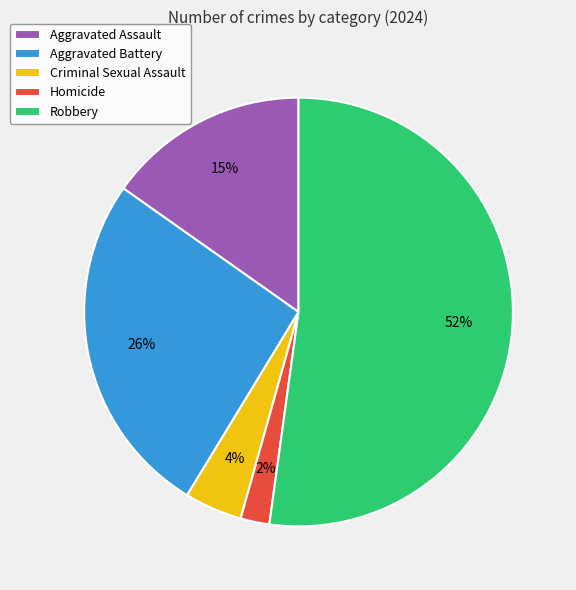

To the nearest percent, what is the average slice percentage?

20%